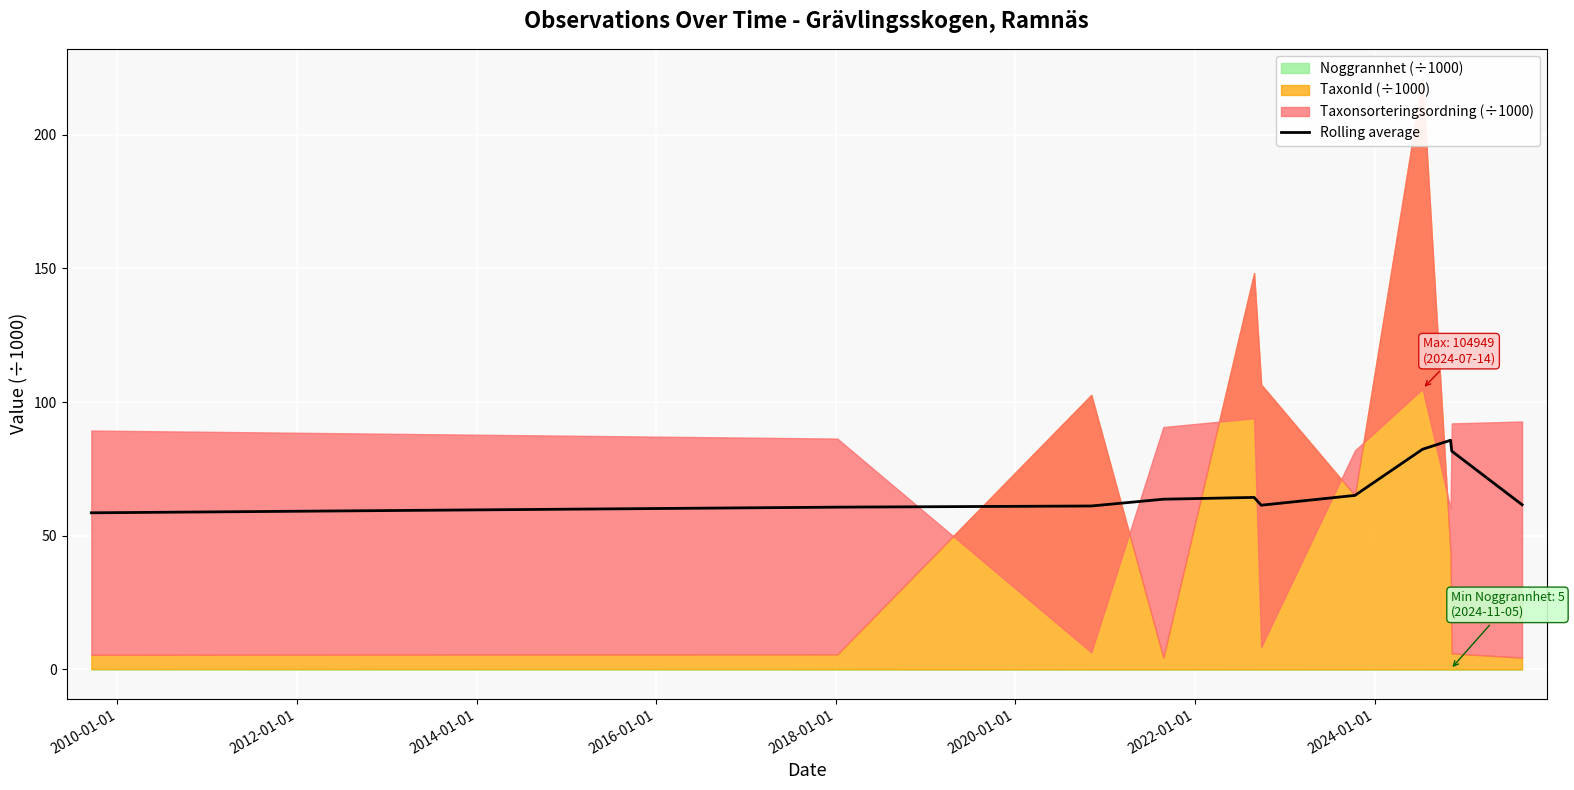

What is the maximum value for Rolling average?

85.7